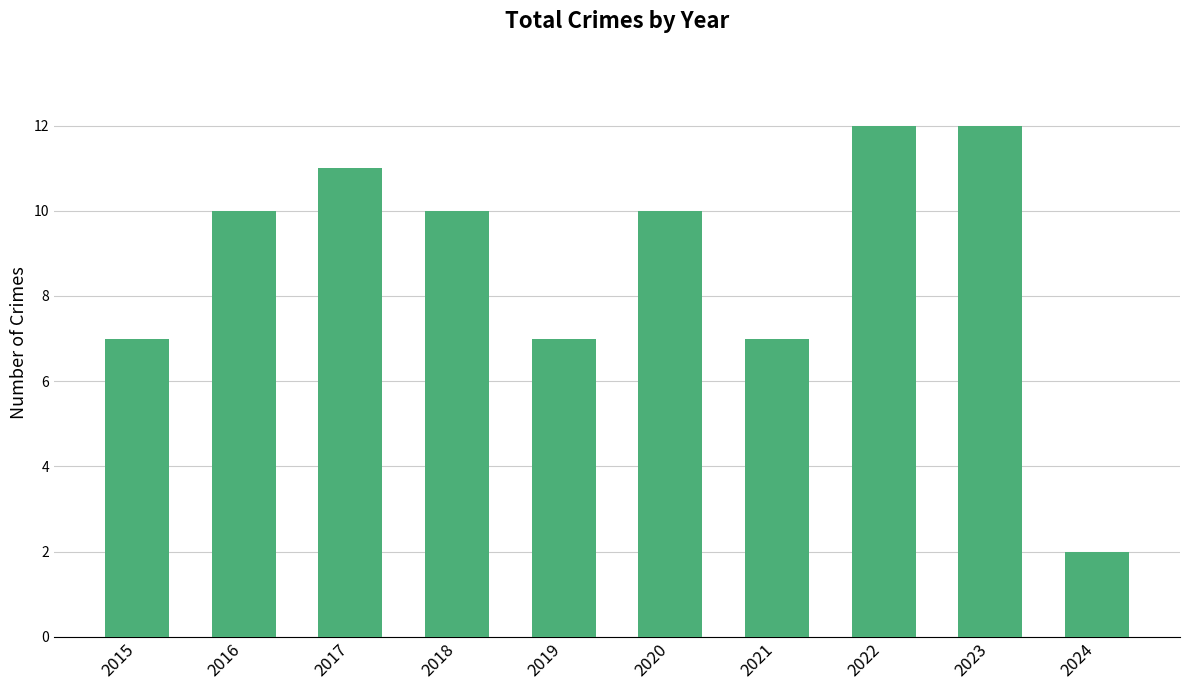

What is the smallest value displayed?

2